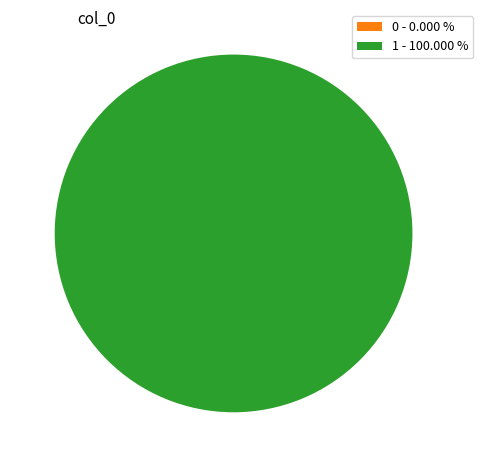

Is it true that 1 is 90% of the pie?

False